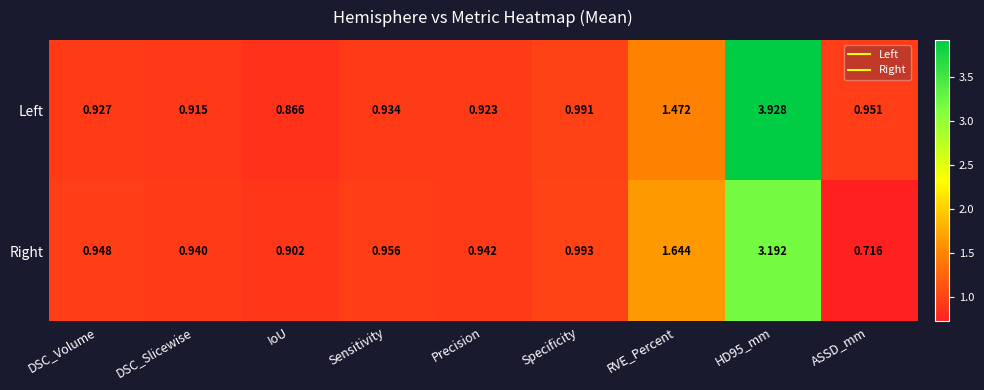

At which category does the chart reach its minimum across all series?

ASSD_mm